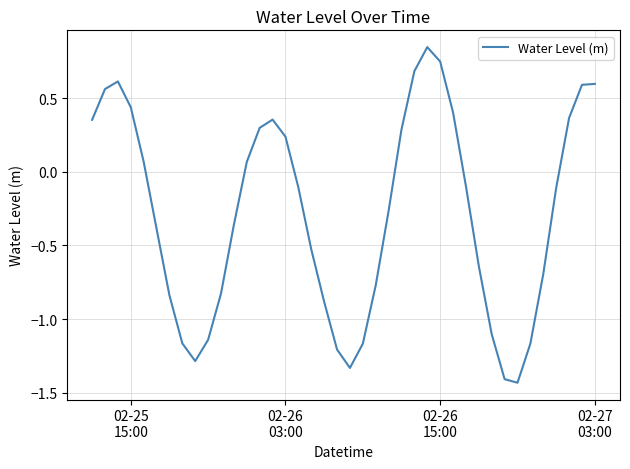

What is the difference between the maximum and minimum values?

2.3